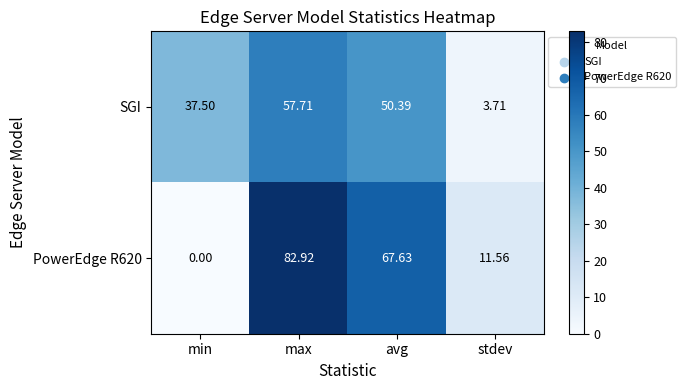

Is the value of PowerEdge R620 at stdev greater than the value of SGI at min?

No